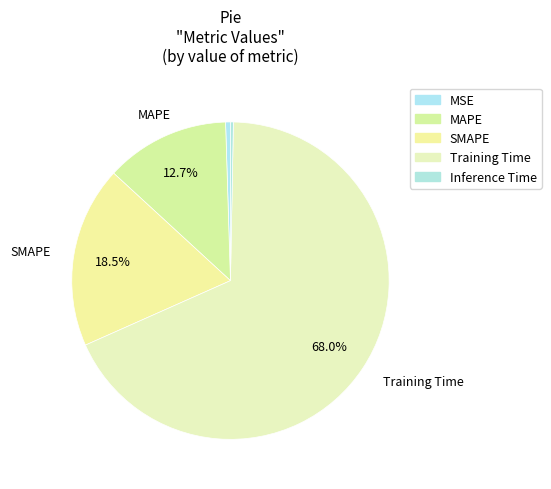

Which slice is the smallest?

Inference Time